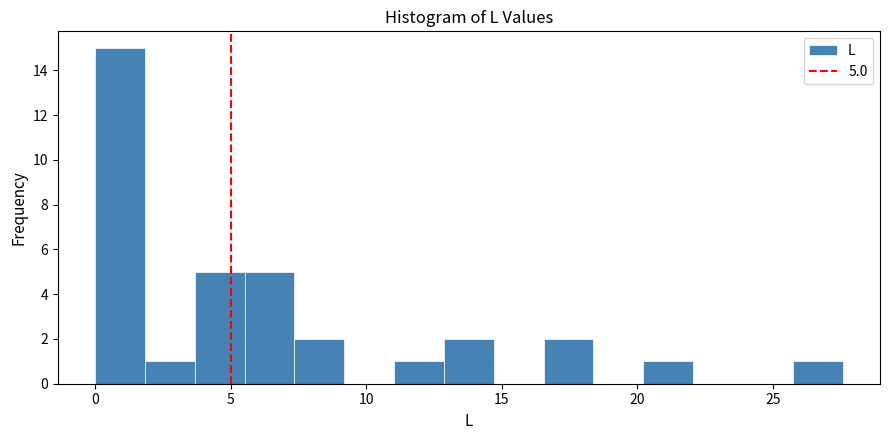

Read against the x-axis, roughly where is the centre of the tallest bar?

1.0